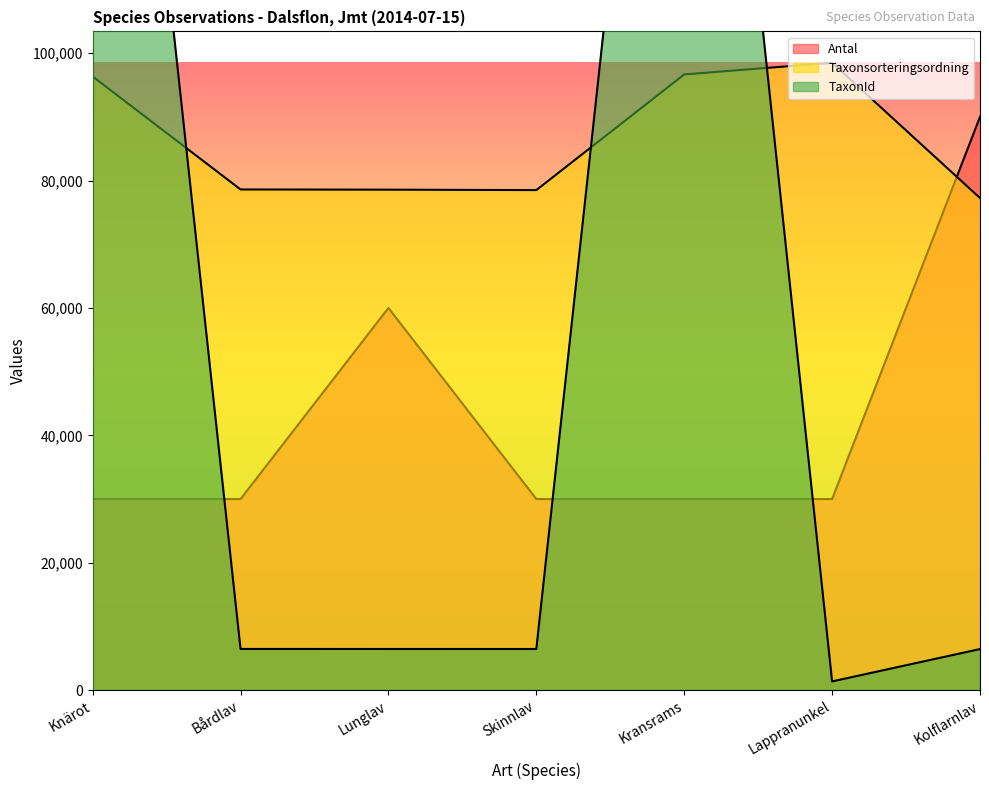

The TaxonId series shows 8481 at Lunglav. True or false?

False